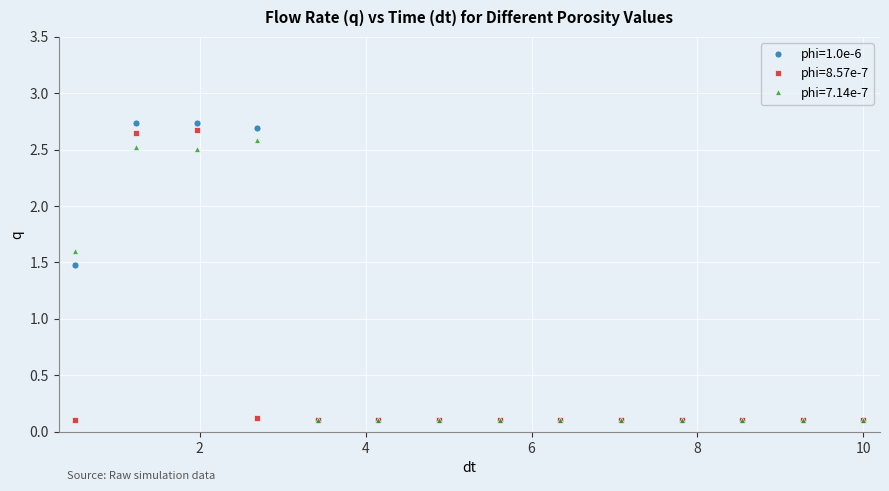

True or false: phi=7.14e-7 has more than 0 points higher than both neighbors.

True